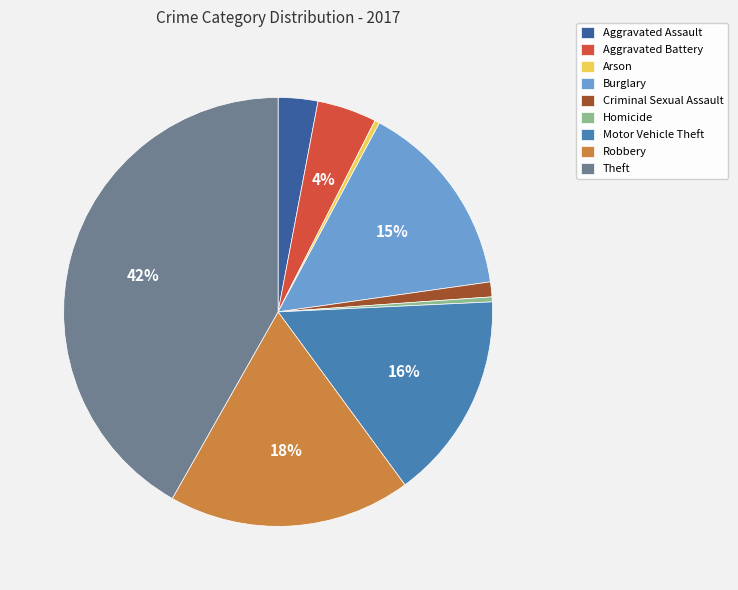

To the nearest percent, what is the average slice percentage?

11%